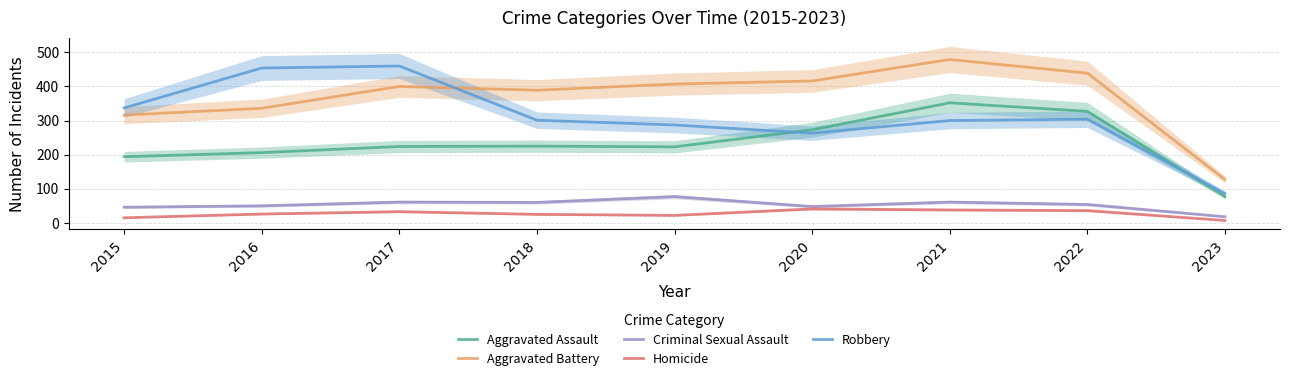

What is the spread (max minus min) of values at 2020?

375